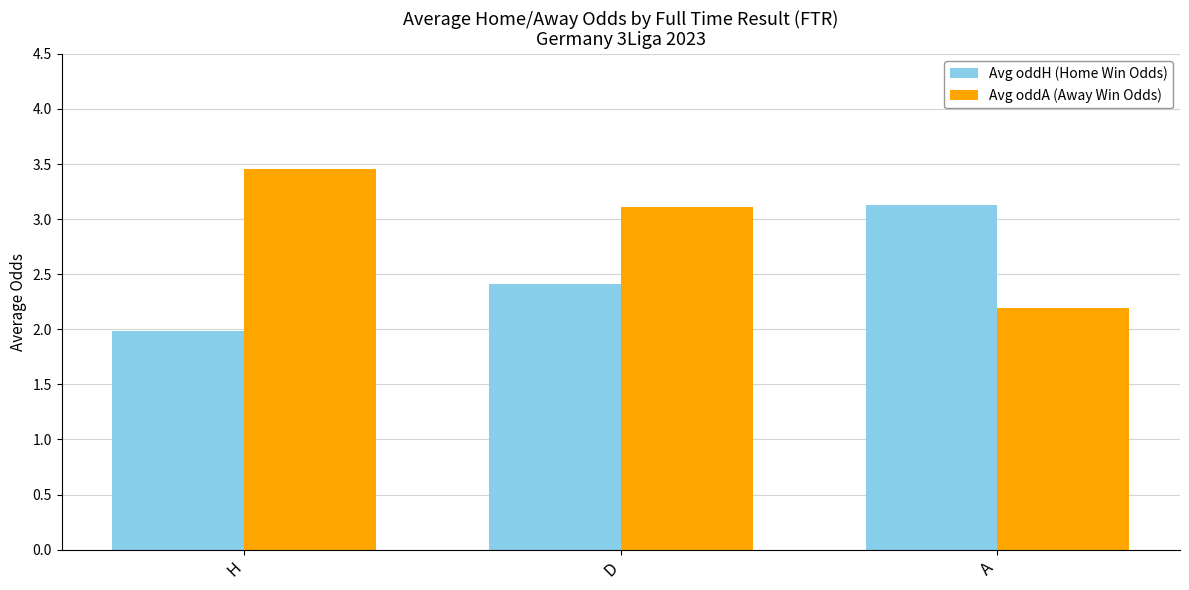

Rank the series by their average value, from lowest to highest.

Avg oddH (Home Win Odds), Avg oddA (Away Win Odds)